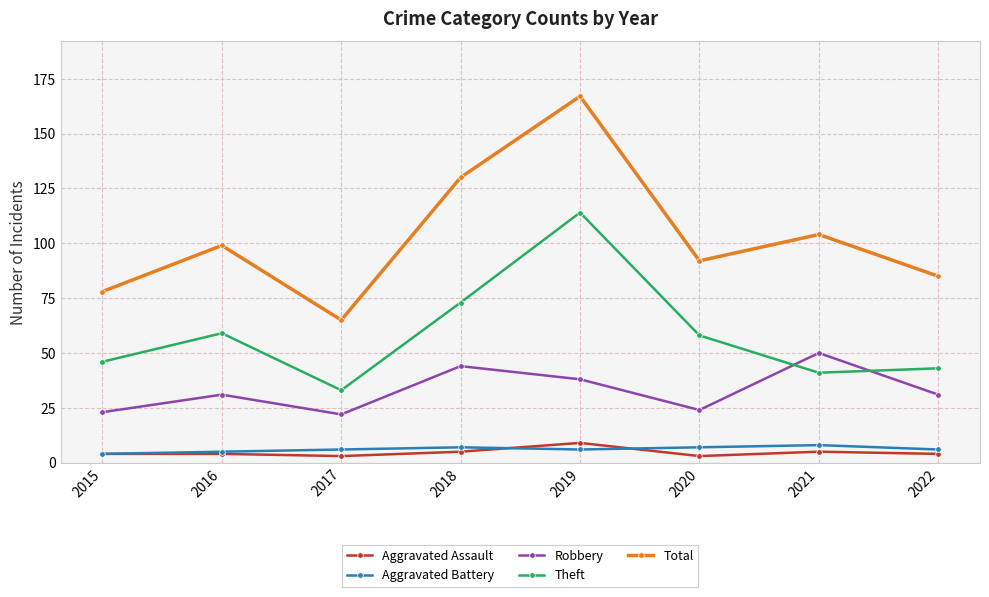

At which label does Total reach its minimum?

2017